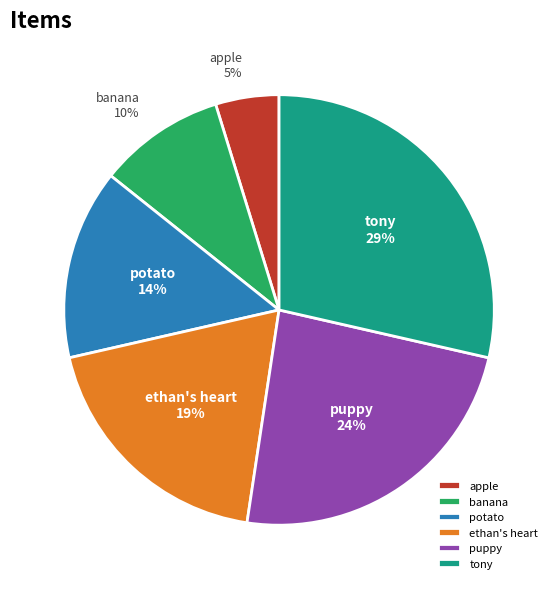

Which has a higher value, banana or puppy?

puppy